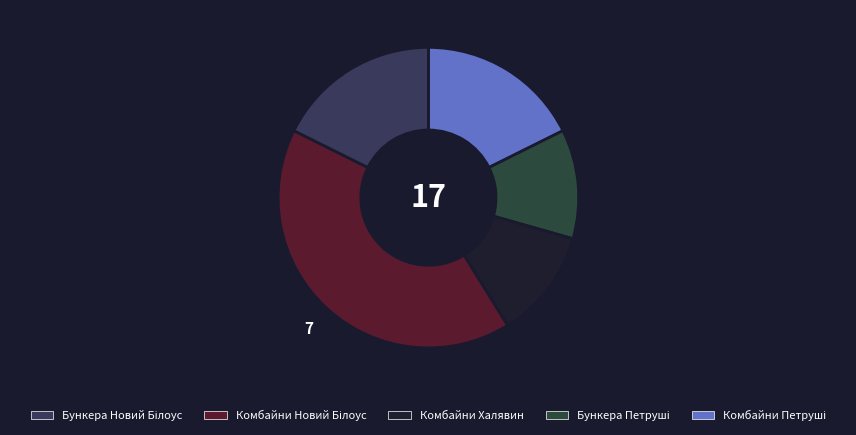

Count the number of slices in the pie.

5